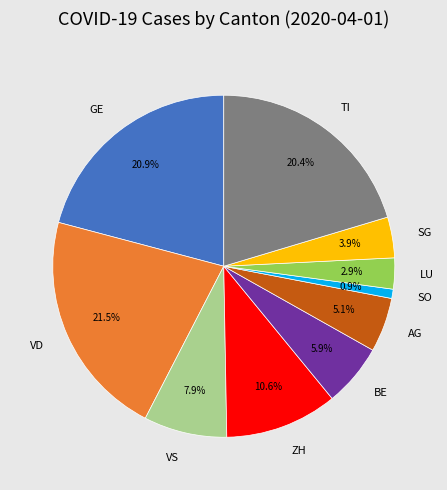

To the nearest percent, what is the combined percentage of AG and VD?

27%